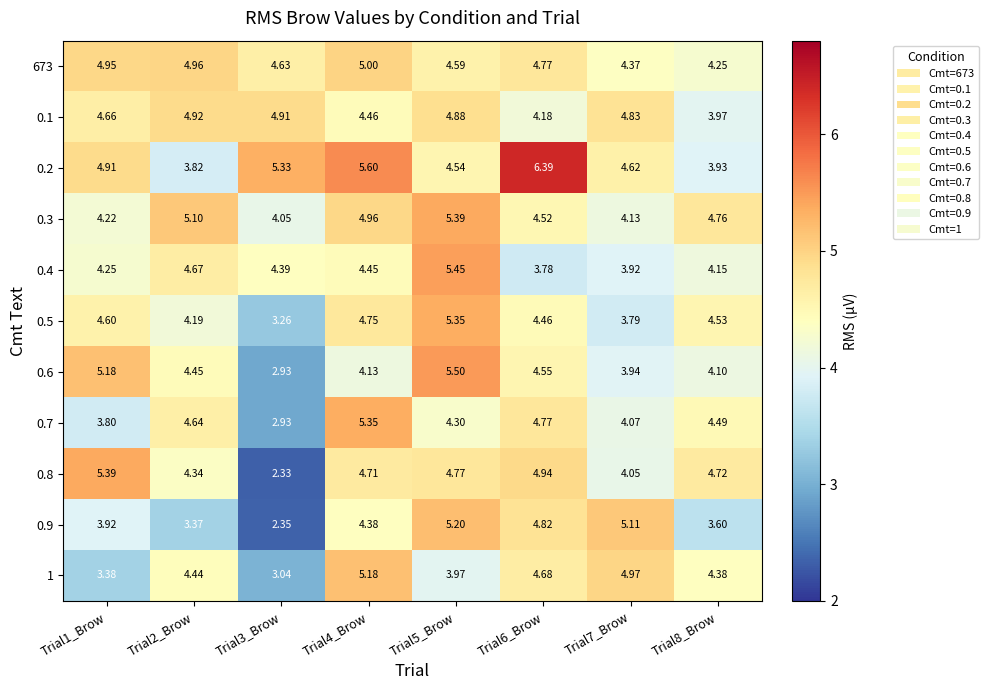

Is the value of 0.9 at Trial4_Brow greater than the value of 0.7 at Trial2_Brow?

No